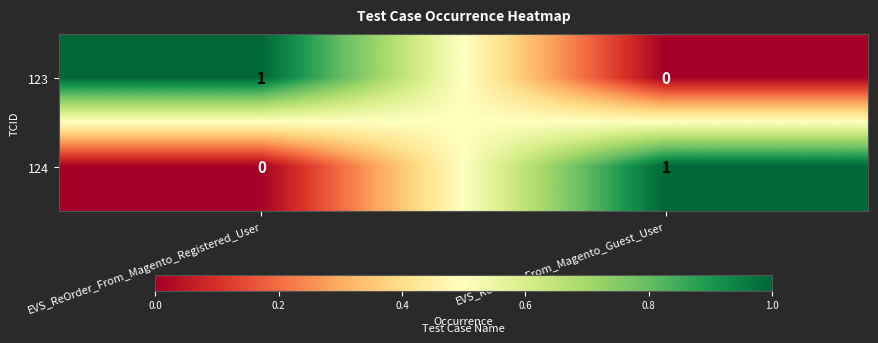

At which label is 123 closest to 0?

EVS_ReOrder_From_Magento_Guest_User